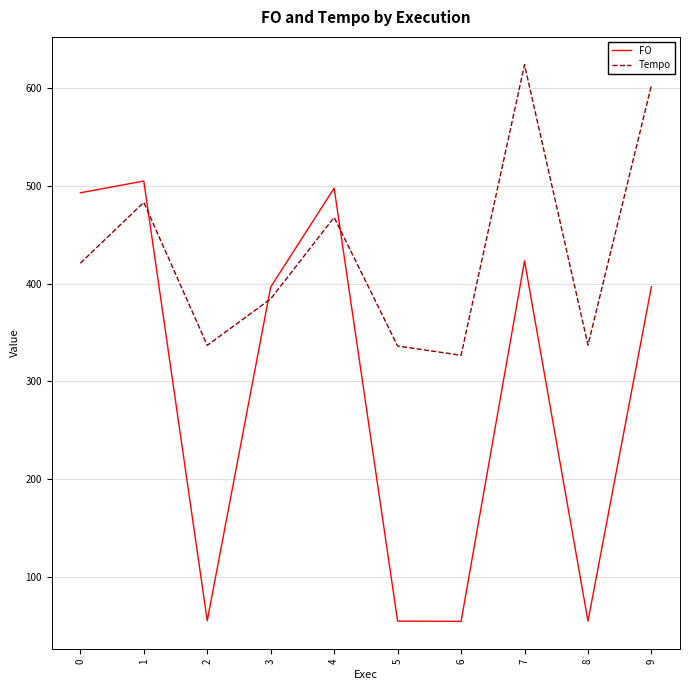

In FO, how many points are higher than both neighbors (excluding endpoints)?

3